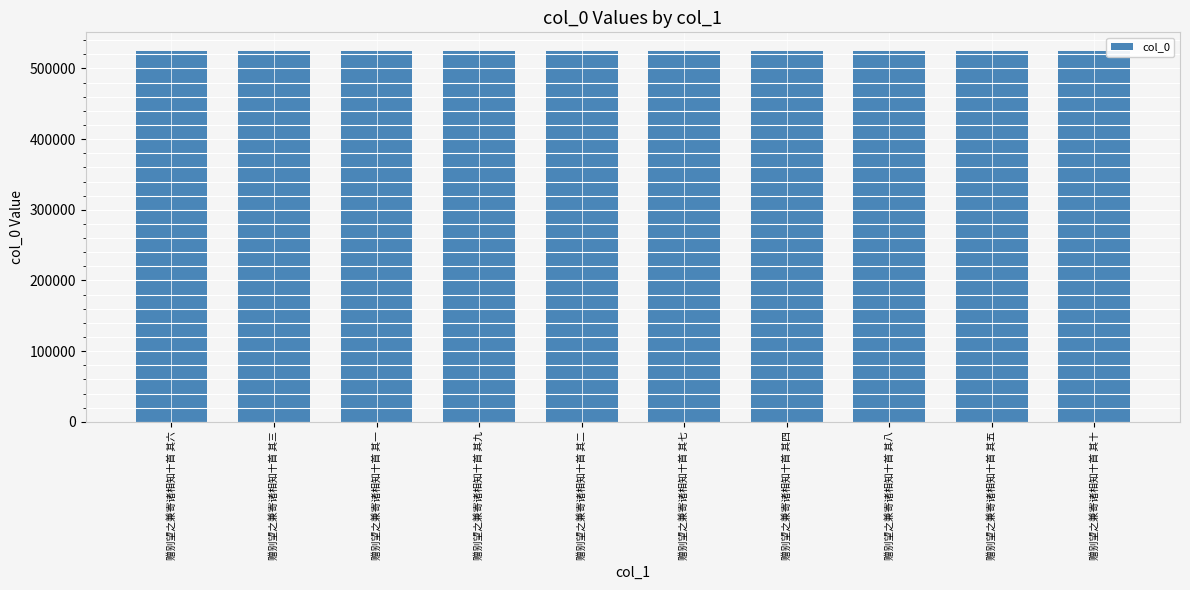

The value at 赠别望之兼寄诸相知十首 其六 is 863324. True or false?

False